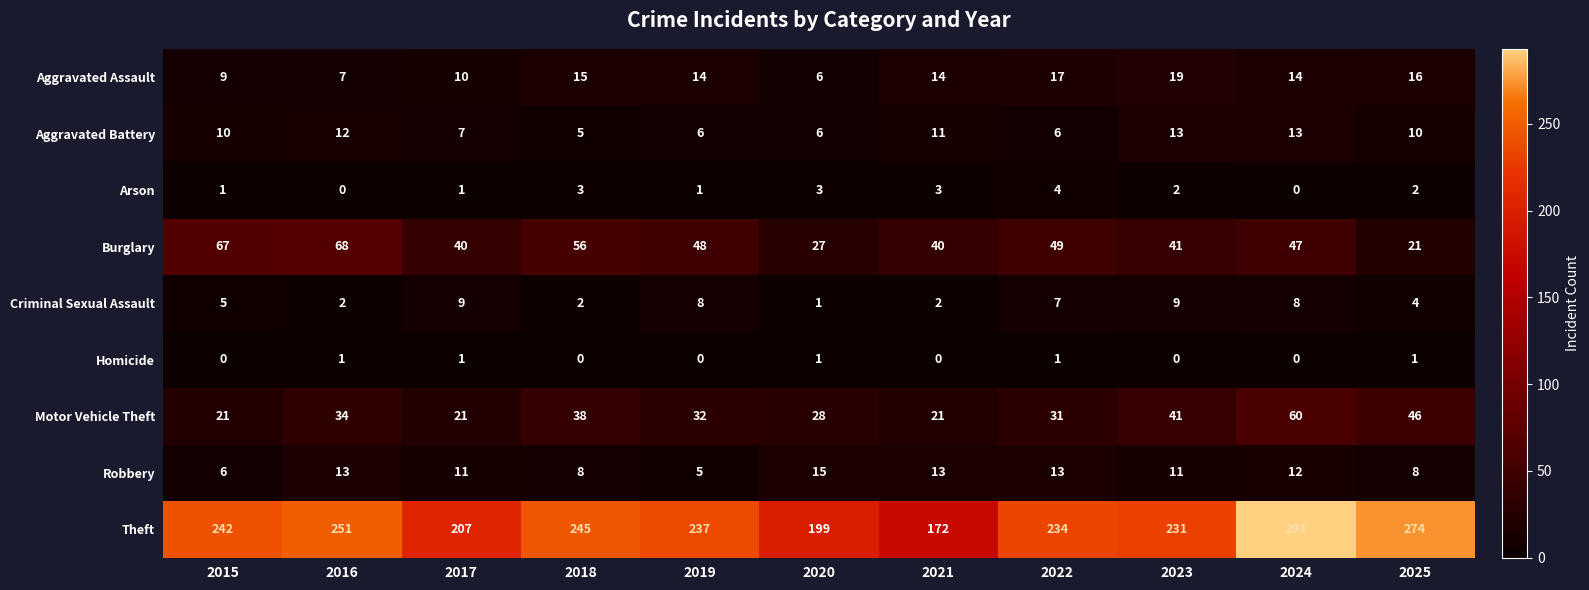

List the series in order of their peak value, lowest first.

Homicide, Arson, Criminal Sexual Assault, Aggravated Battery, Robbery, Aggravated Assault, Motor Vehicle Theft, Burglary, Theft